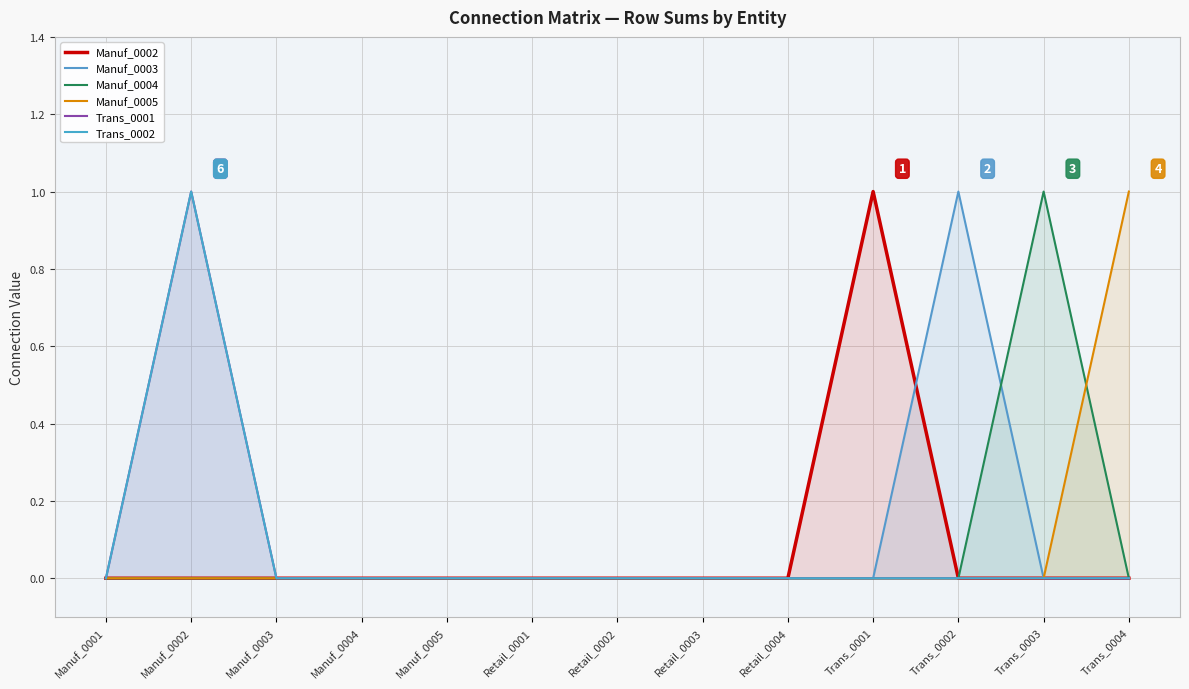

Count the number of data series in this chart.

6